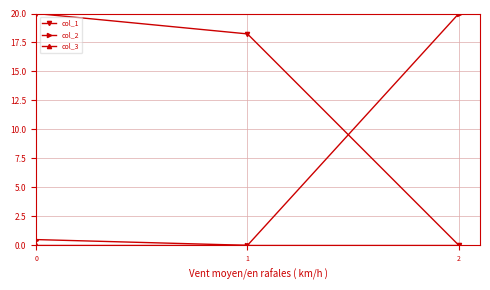

What is the approximate value of col_2 at 2?

20.0